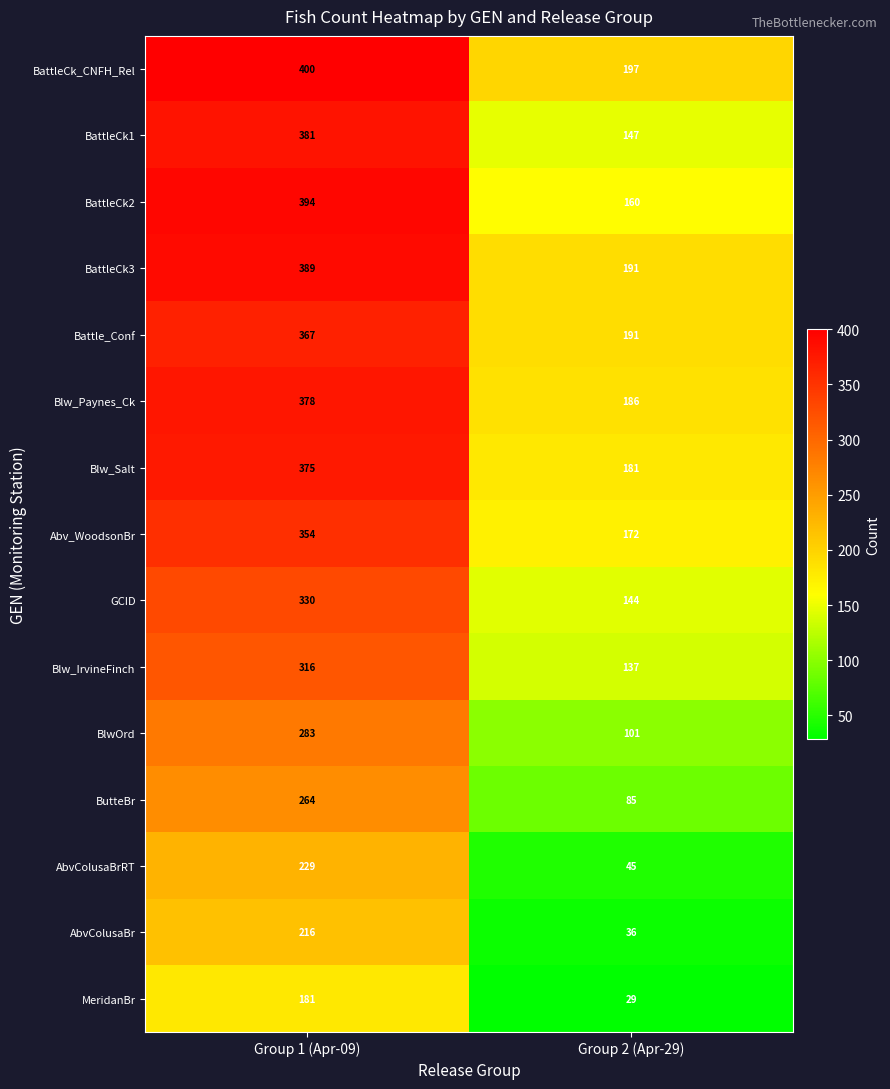

What is the difference between the maximum and minimum values in the ButteBr series?

179